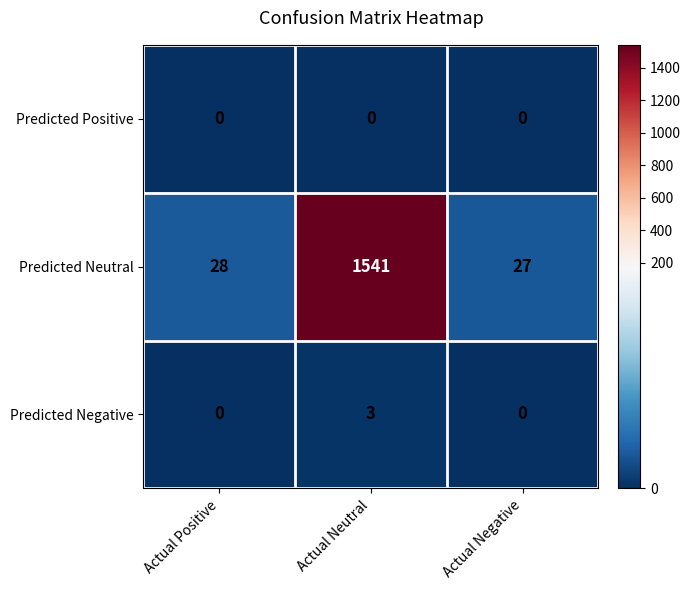

Reading left to right, list all the values displayed in this chart.

Predicted Positive: Actual Positive=0	Actual Neutral=0	Actual Negative=0
Predicted Neutral: Actual Positive=28	Actual Neutral=1541	Actual Negative=27
Predicted Negative: Actual Positive=0	Actual Neutral=3	Actual Negative=0